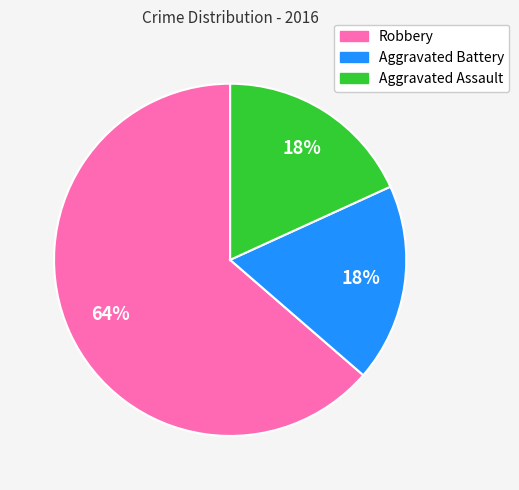

What is the ratio of the value at Aggravated Assault to the value at Aggravated Battery?

1.0